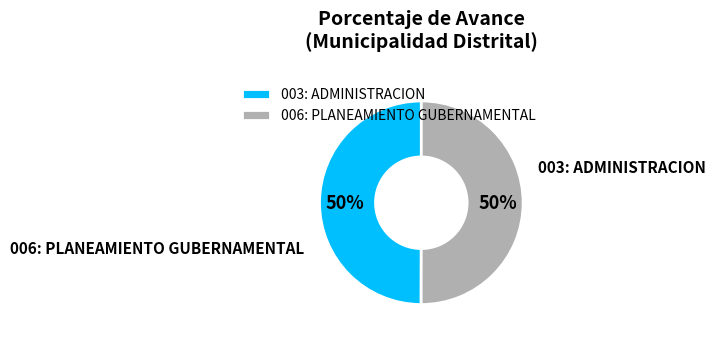

To the nearest percent, what is the average slice percentage?

50%